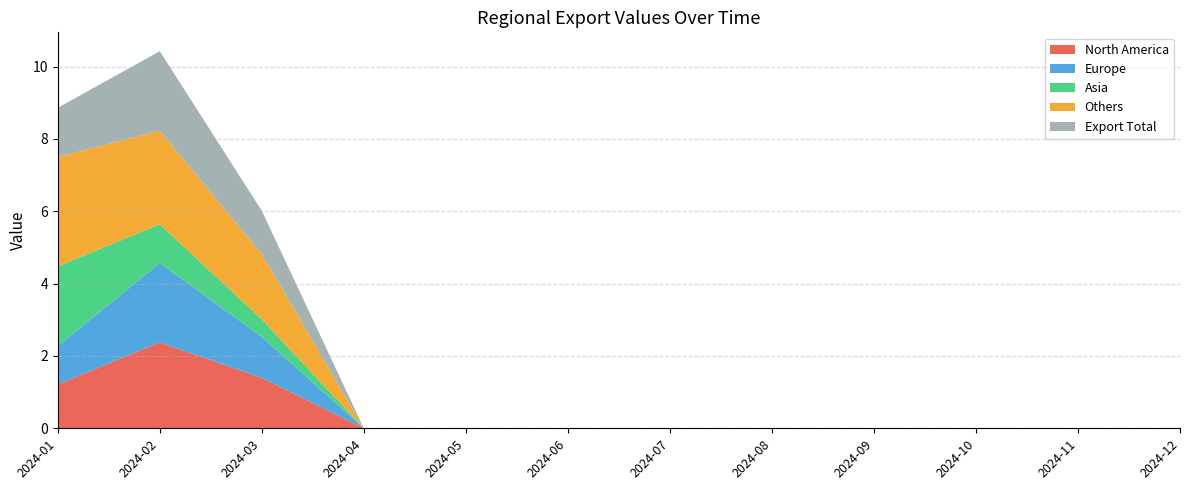

Reading left to right, list all the values displayed in this chart.

North America: 2024-01=1.2	2024-02=2.4	2024-03=1.4	2024-04=0.0	2024-05=0.0	2024-06=0.0	2024-07=0.0	2024-08=0.0	2024-09=0.0	2024-10=0.0	2024-11=0.0	2024-12=0.0
Europe: 2024-01=1.1	2024-02=2.2	2024-03=1.1	2024-04=0.0	2024-05=0.0	2024-06=0.0	2024-07=0.0	2024-08=0.0	2024-09=0.0	2024-10=0.0	2024-11=0.0	2024-12=0.0
Asia: 2024-01=2.2	2024-02=1.1	2024-03=0.5	2024-04=0.0	2024-05=0.0	2024-06=0.0	2024-07=0.0	2024-08=0.0	2024-09=0.0	2024-10=0.0	2024-11=0.0	2024-12=0.0
Others: 2024-01=3.0	2024-02=2.6	2024-03=1.8	2024-04=0.0	2024-05=0.0	2024-06=0.0	2024-07=0.0	2024-08=0.0	2024-09=0.0	2024-10=0.0	2024-11=0.0	2024-12=0.0
Export Total: 2024-01=1.4	2024-02=2.2	2024-03=1.2	2024-04=0.0	2024-05=0.0	2024-06=0.0	2024-07=0.0	2024-08=0.0	2024-09=0.0	2024-10=0.0	2024-11=0.0	2024-12=0.0